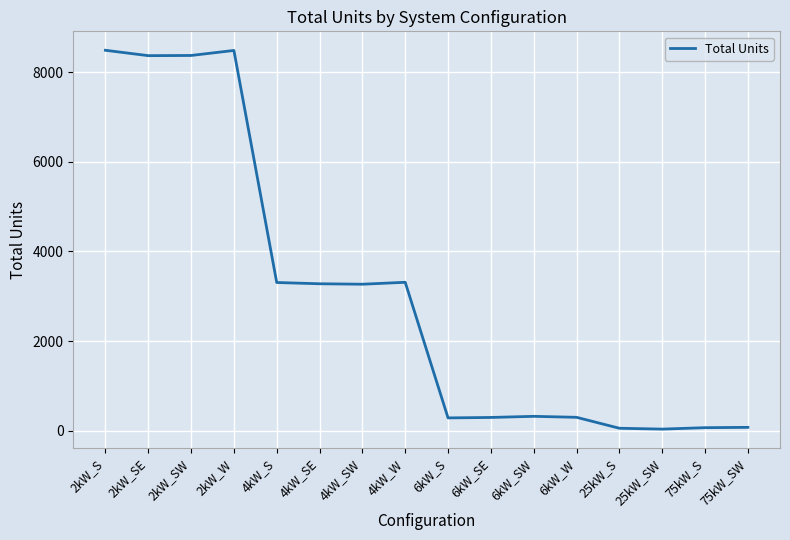

The value at 4kW_W is 4355. True or false?

False